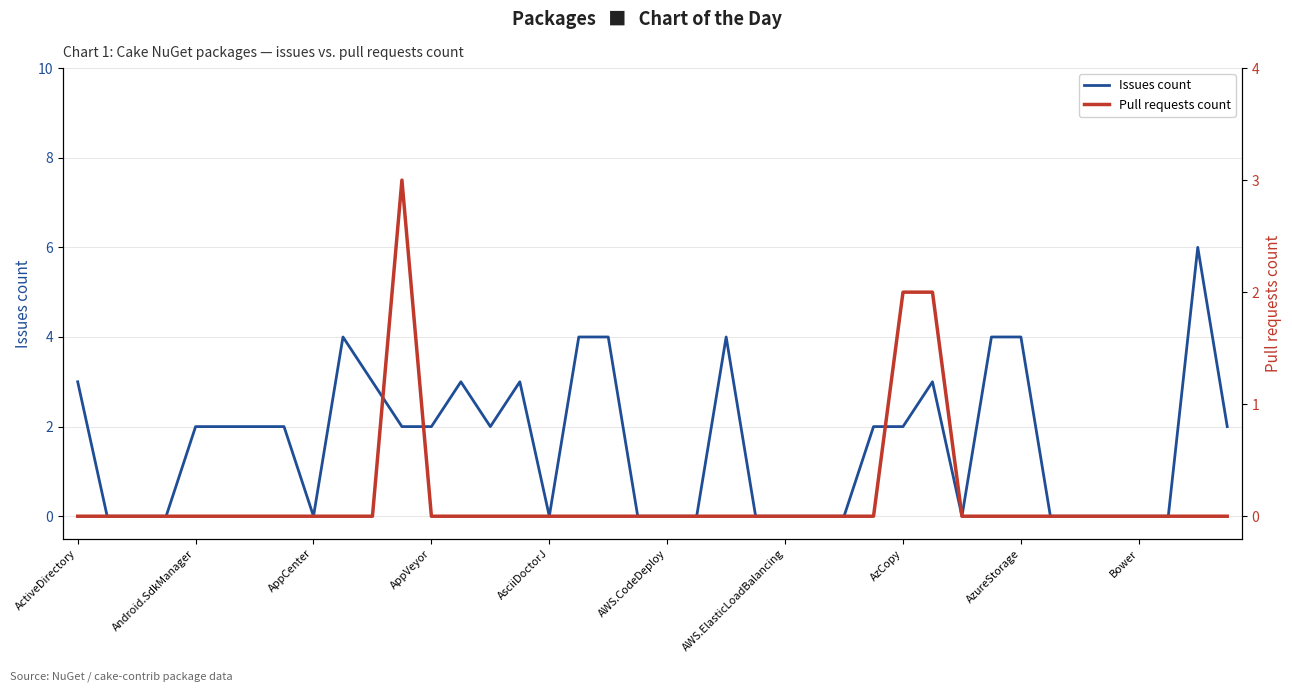

After their last crossing, which series has the higher values: Issues count or Pull requests count?

Issues count